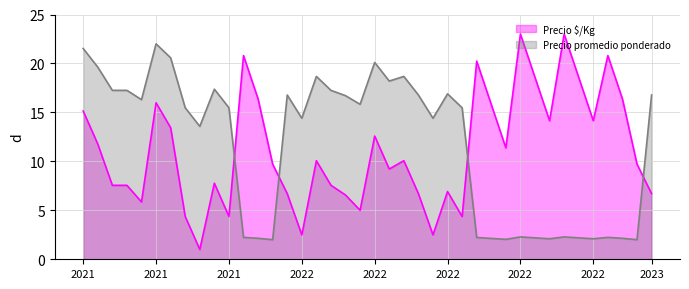

What are all the series names shown in the legend?

Precio $/Kg, Precio promedio ponderado